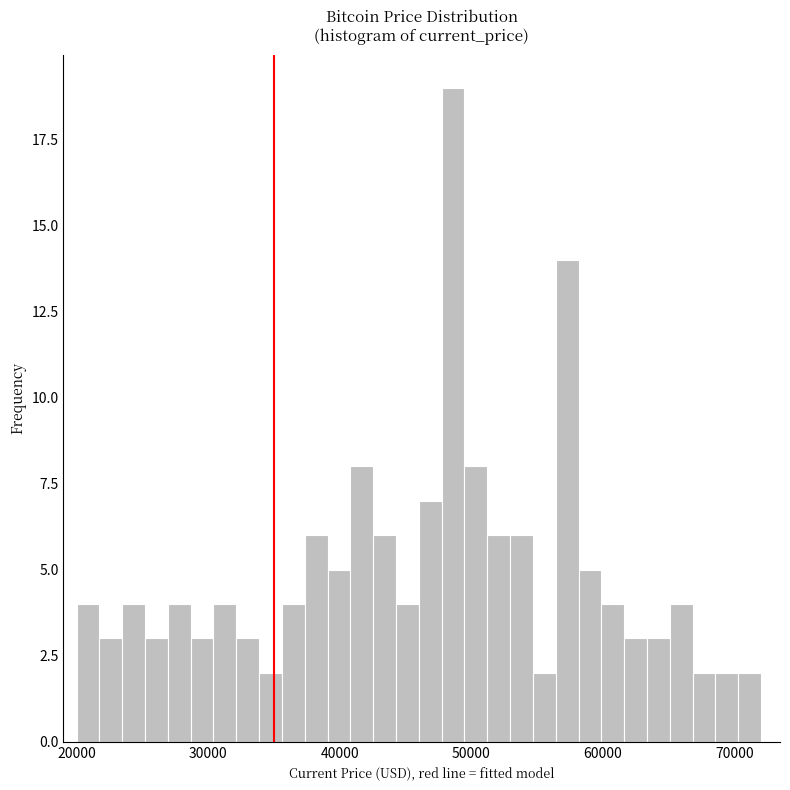

Read against the x-axis, roughly where is the centre of the tallest bar?

49000